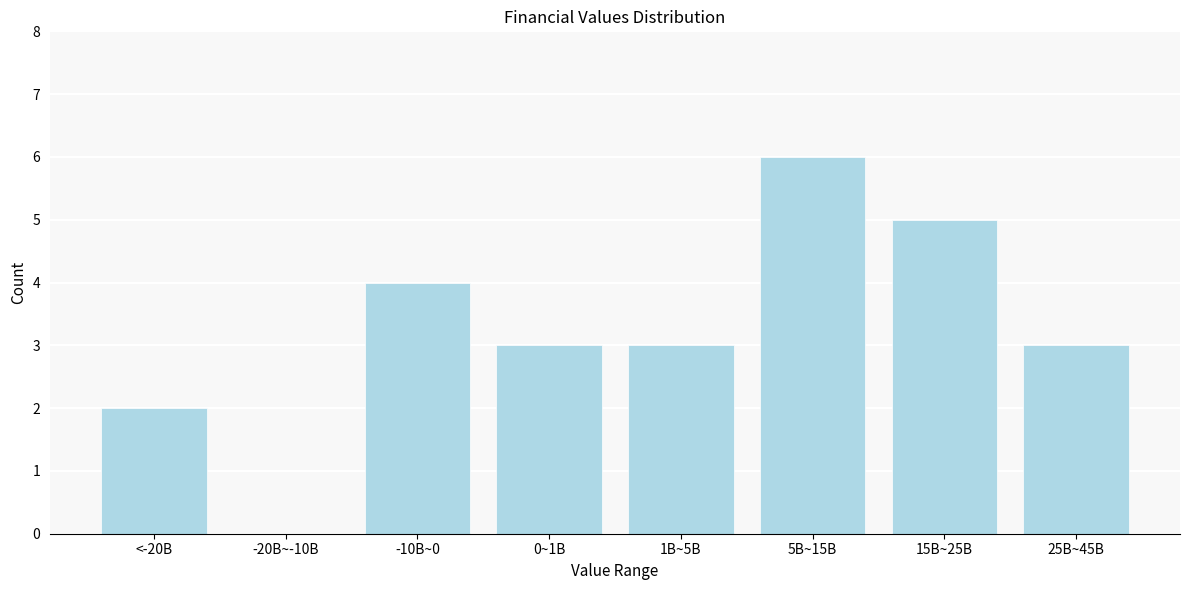

Reading right to left, what are all the values shown in this chart?

25B~45B=3	15B~25B=5	5B~15B=6	1B~5B=3	0~1B=3	-10B~0=4	-20B~-10B=0	<-20B=2